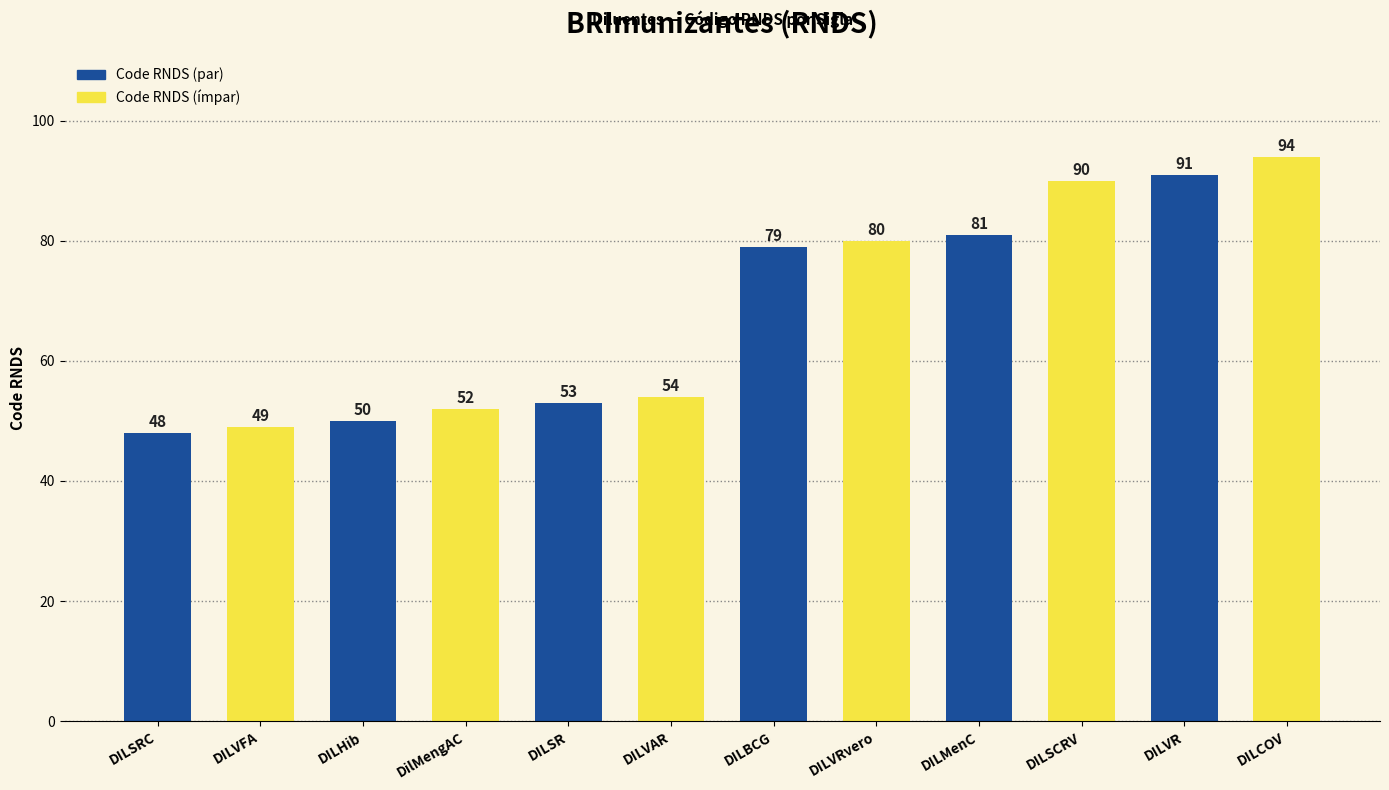

What is the label of the 9th bar from the left?

DILMenC